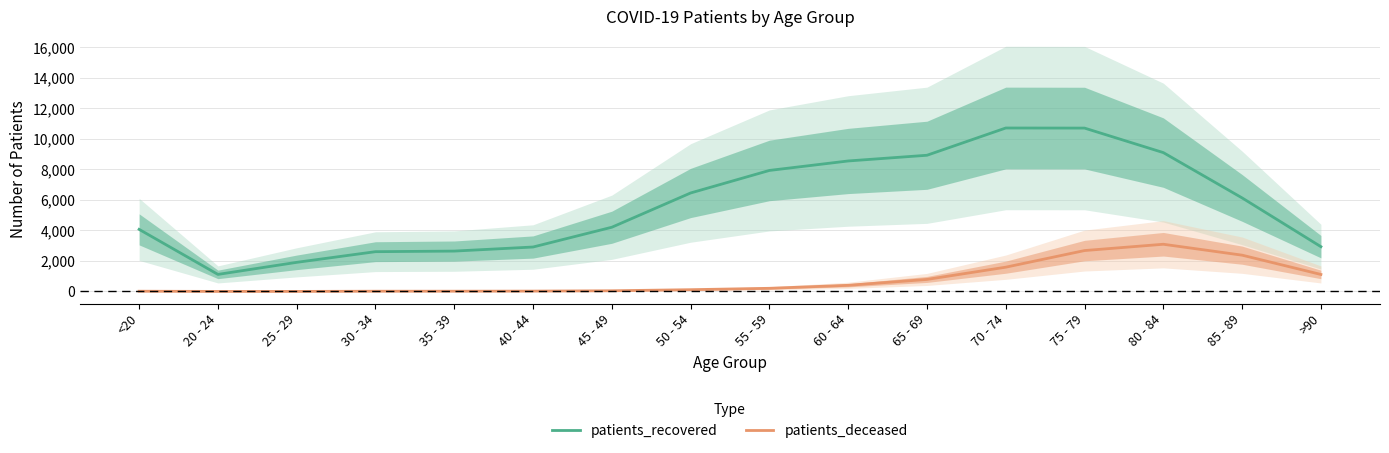

At which category is the sum across all series the highest?

75 - 79